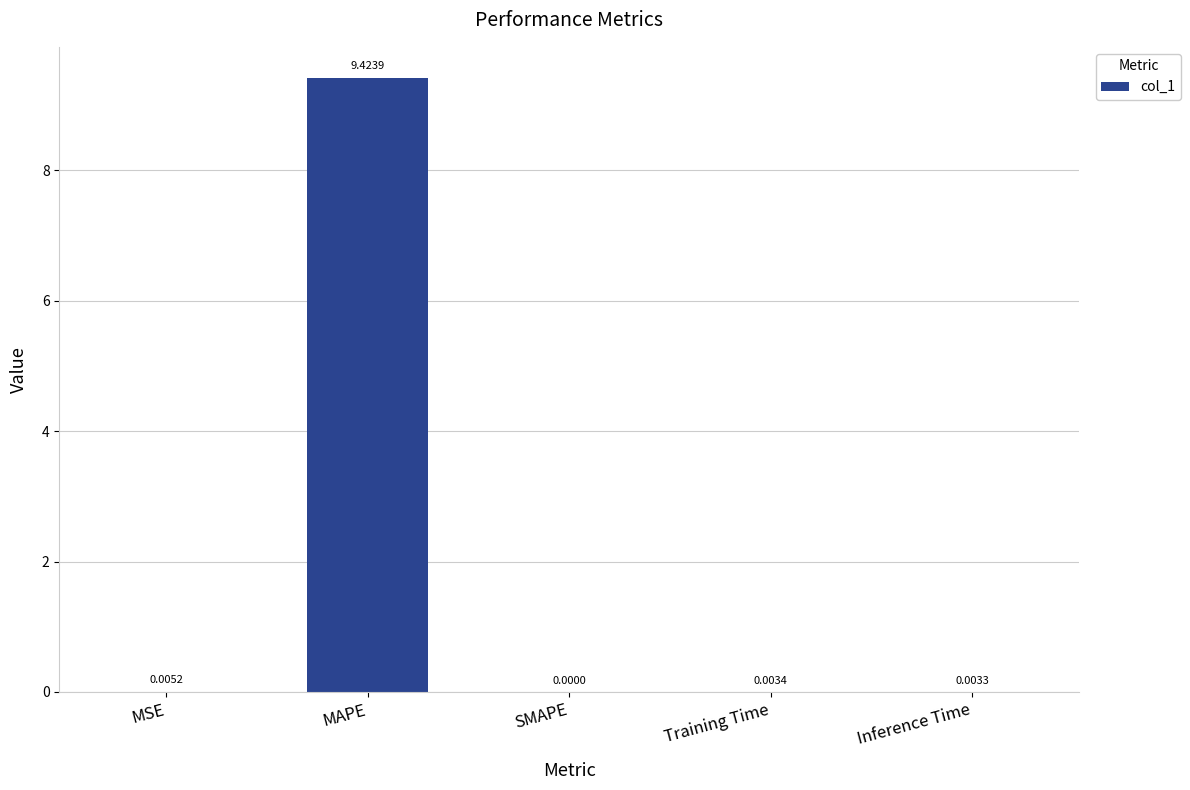

What is the average value?

1.9